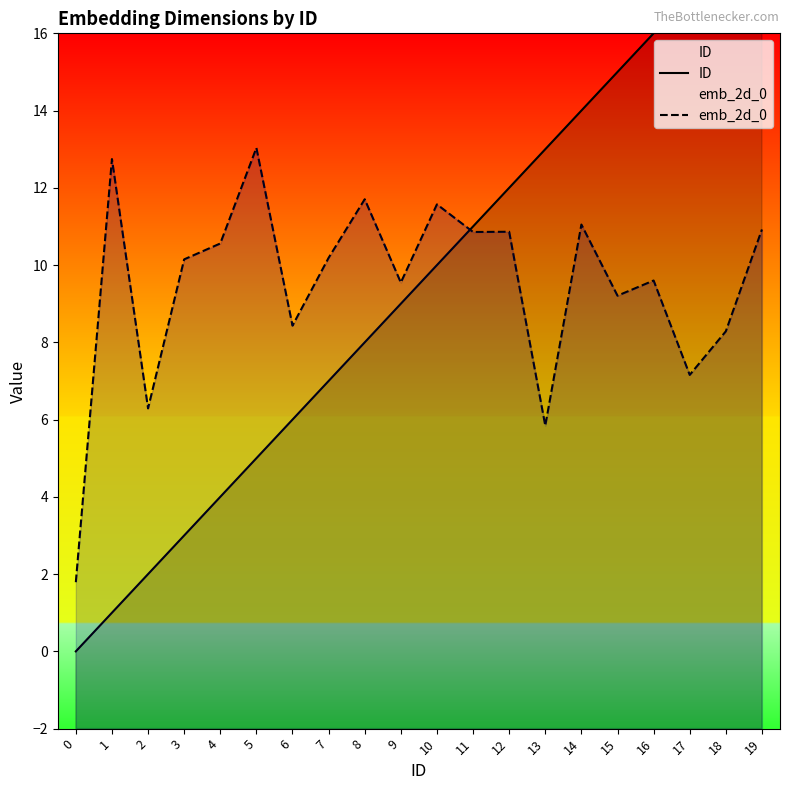

What value does the emb_2d_0 series have at 10?

11.6